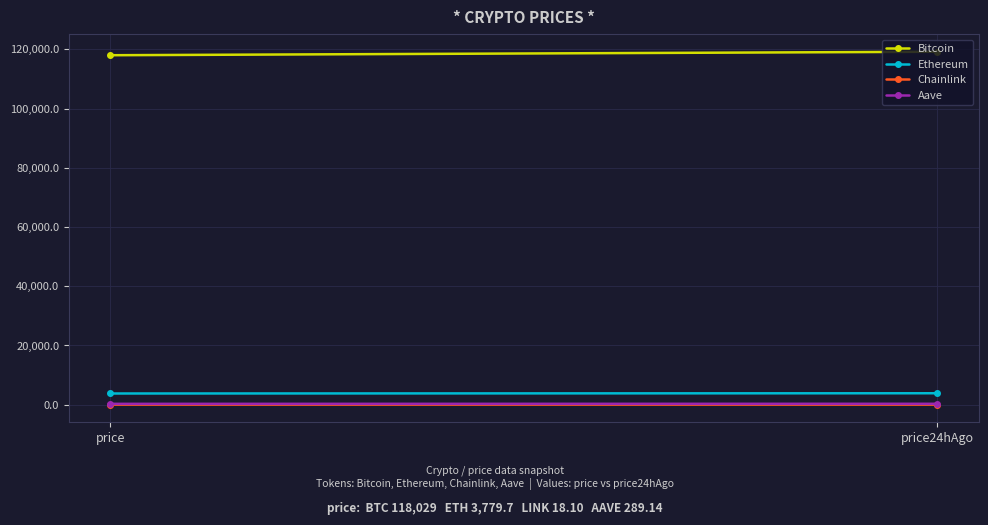

What is the minimum value shown in the chart?

18.1